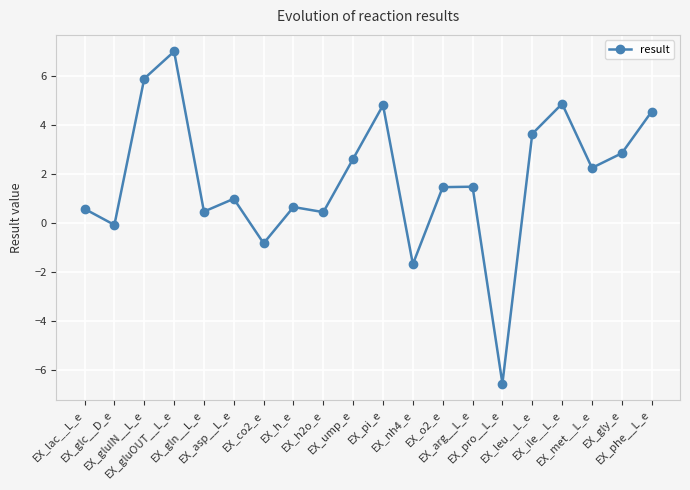

What is the average value?

1.8